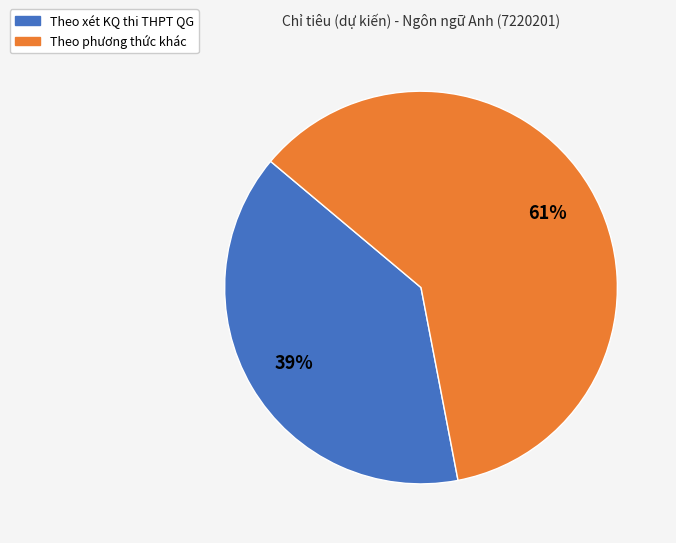

Approximately how many times larger is the value at Theo xét KQ thi THPT QG compared to Theo phương thức khác?

0.6